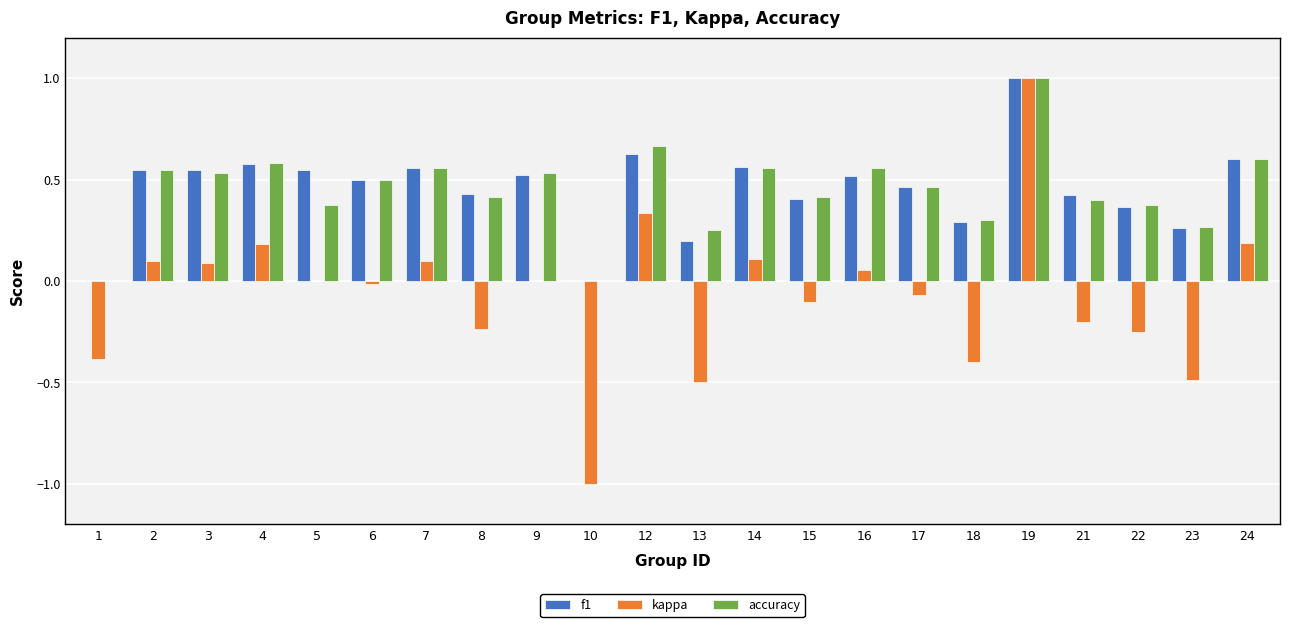

At which category is the sum across all series the highest?

19